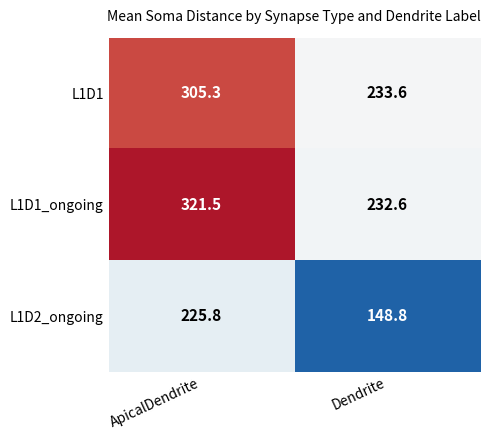

What is the spread (max minus min) of values at ApicalDendrite?

95.7